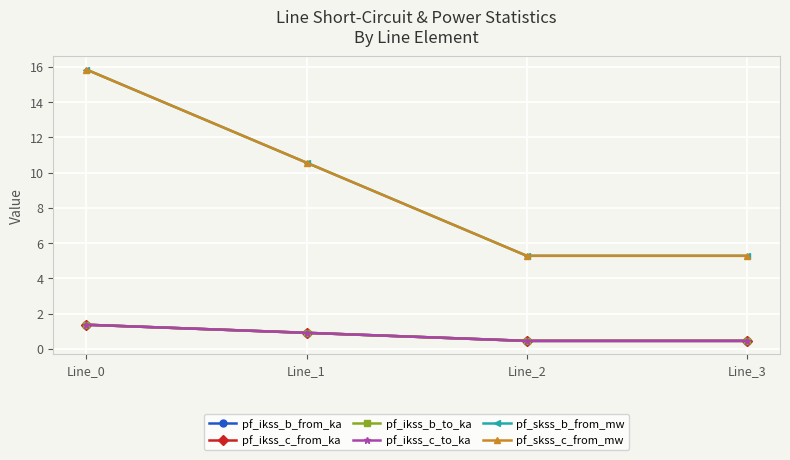

The value of pf_ikss_c_to_ka at Line_0 is 1.4. True or false?

True